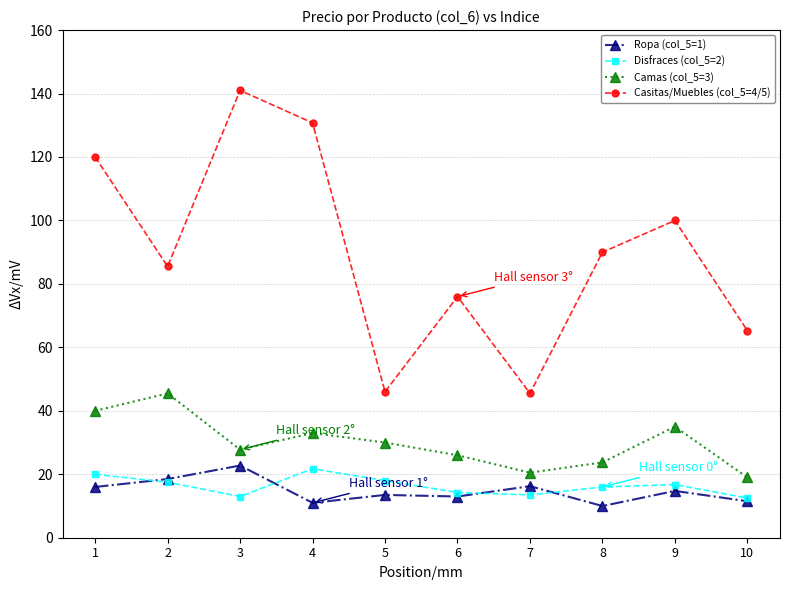

True or false: Casitas/Muebles (col_5=4/5) and Camas (col_5=3) intersect in this chart.

False